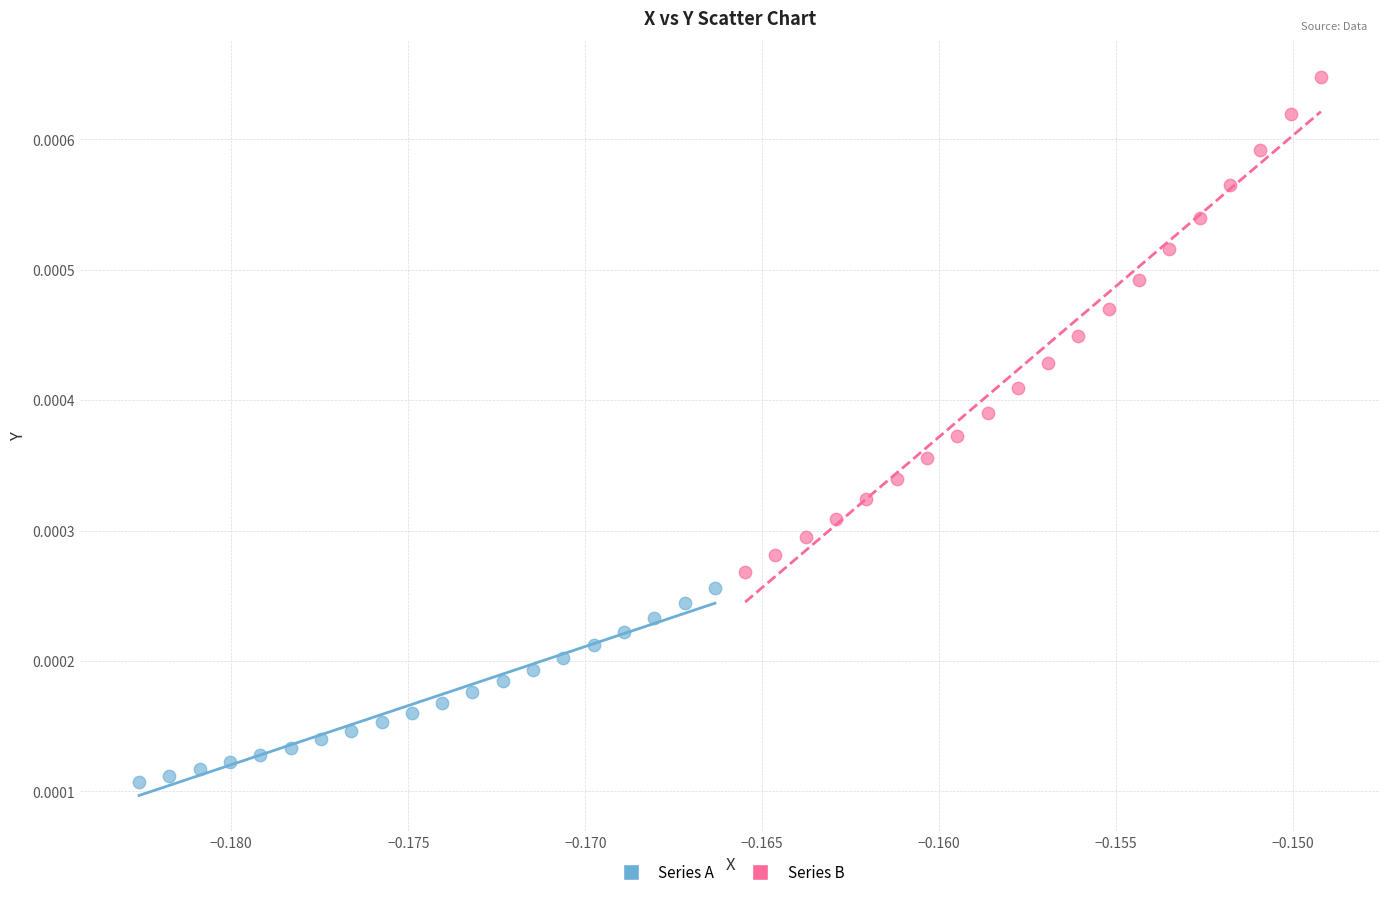

Which series reaches the minimum Y coordinate?

Series A